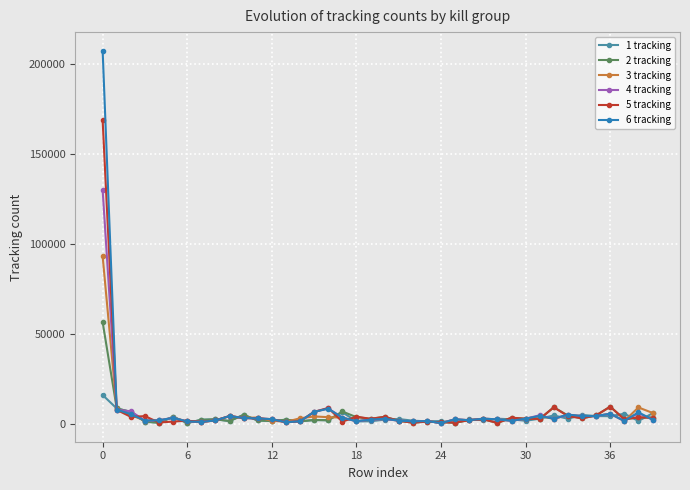

True or false: 3 tracking has more than 0 interior local peaks.

True